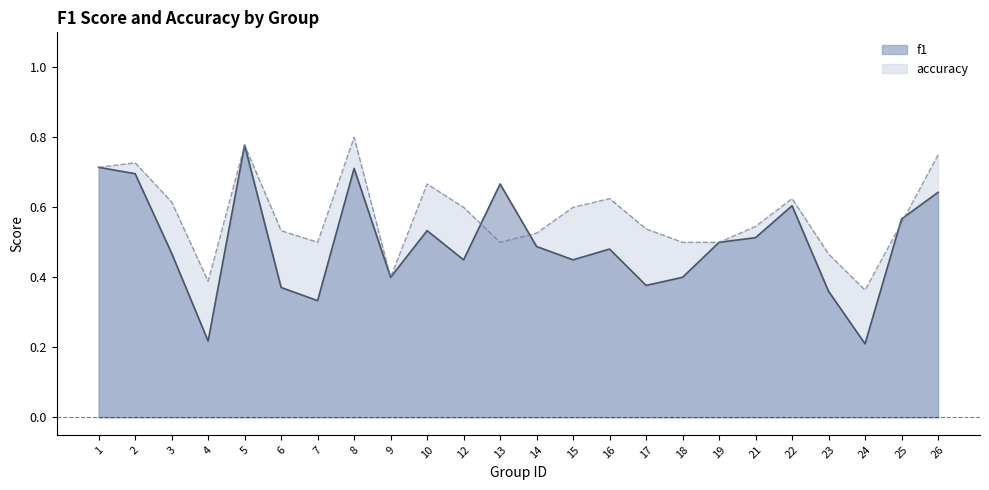

How many intersections are there between accuracy and f1?

4